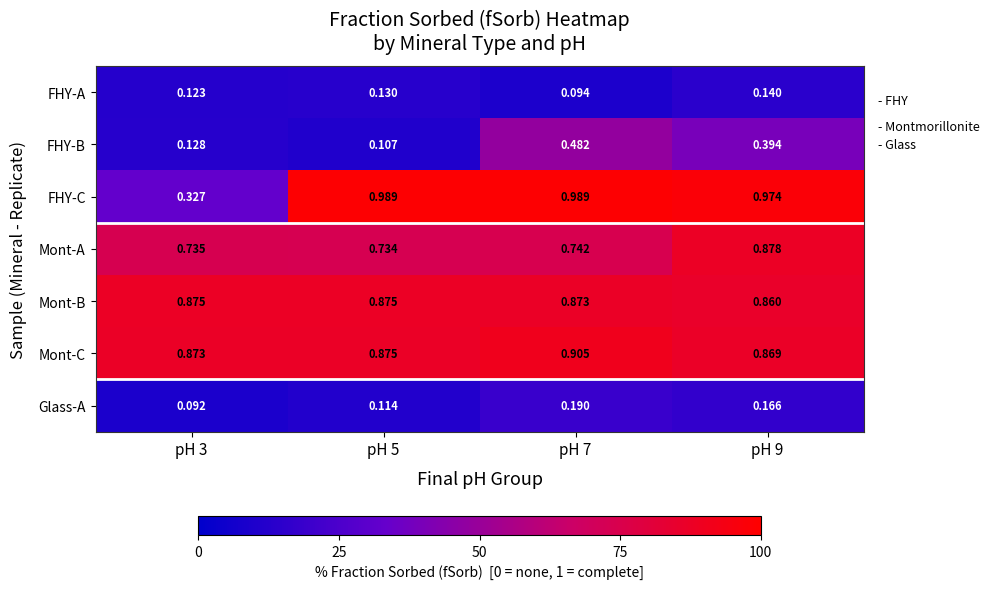

Is the value of Mont-A at pH 3 greater than the value of FHY-C at pH 9?

No